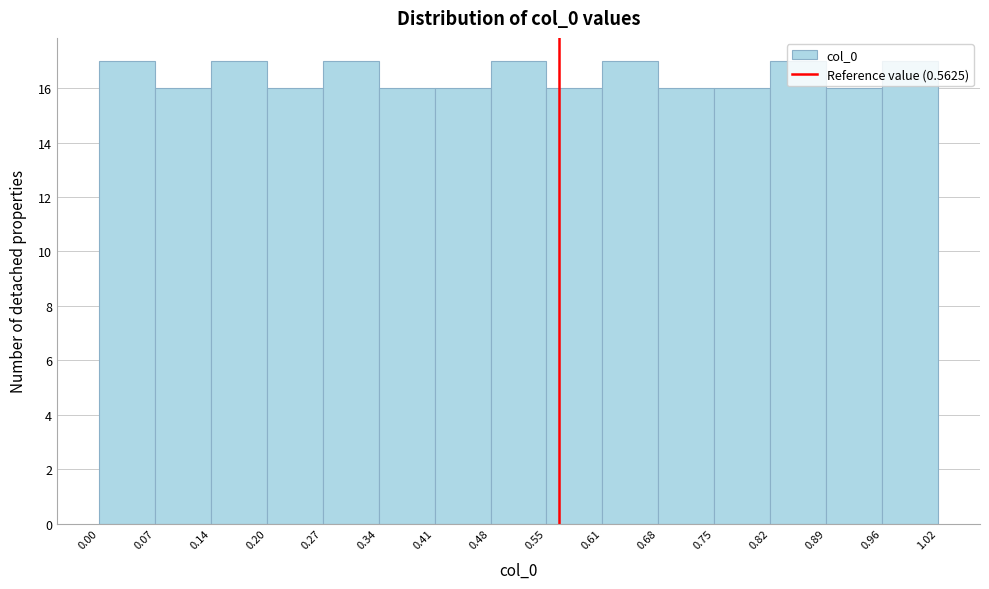

What is the height of the bar covering 0.07 to 0.14 on the x-axis? The values are not printed on the chart, so give them approximately, as read against the axis.

16